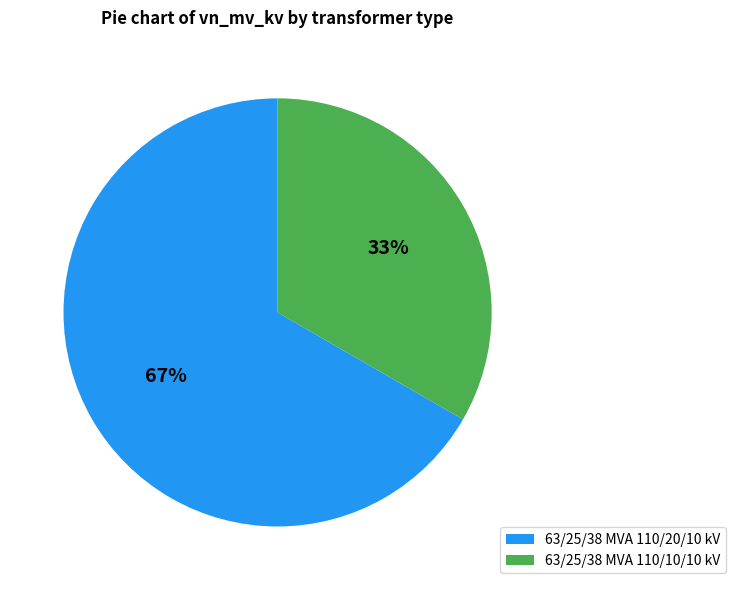

To the nearest percent, what portion does 63/25/38 MVA 110/10/10 kV represent?

33%